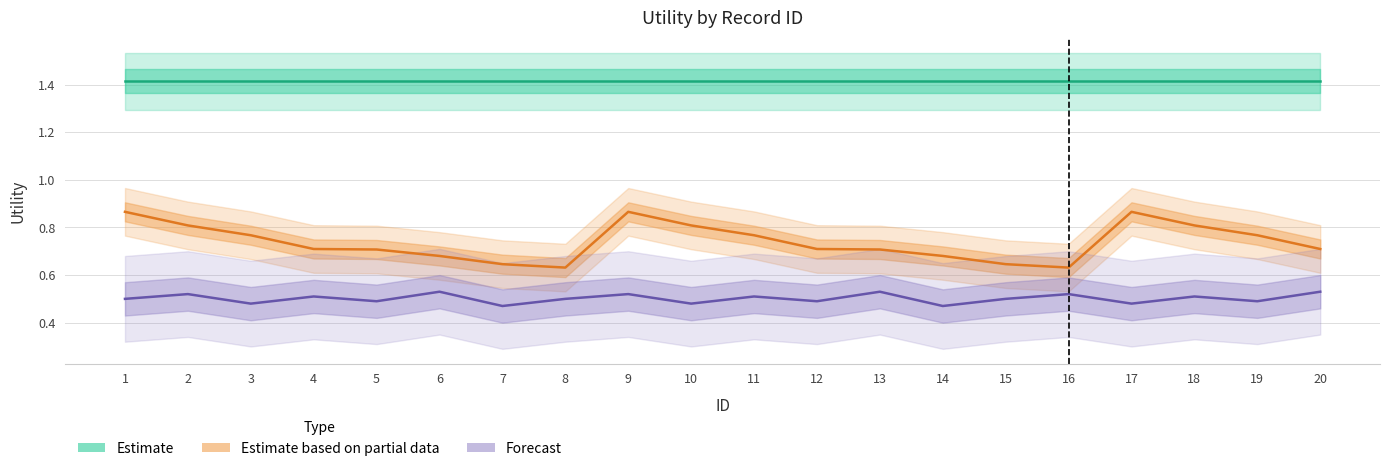

Does the chart display data point markers on the line(s)?

No